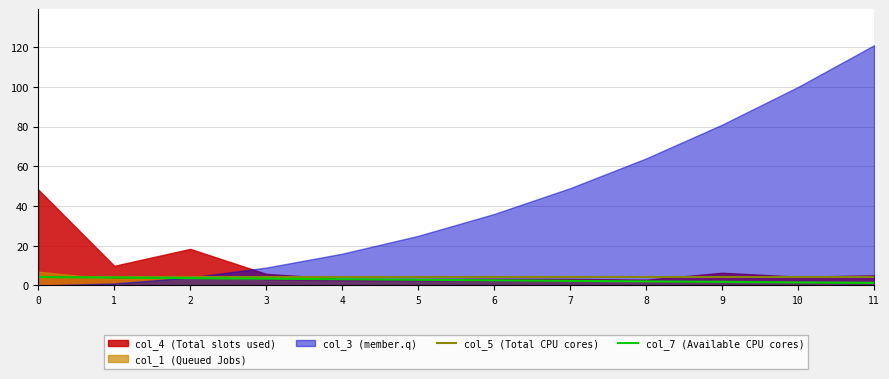

True or false: col_5 (Total CPU cores) has a value of 0.8 at 4.

False